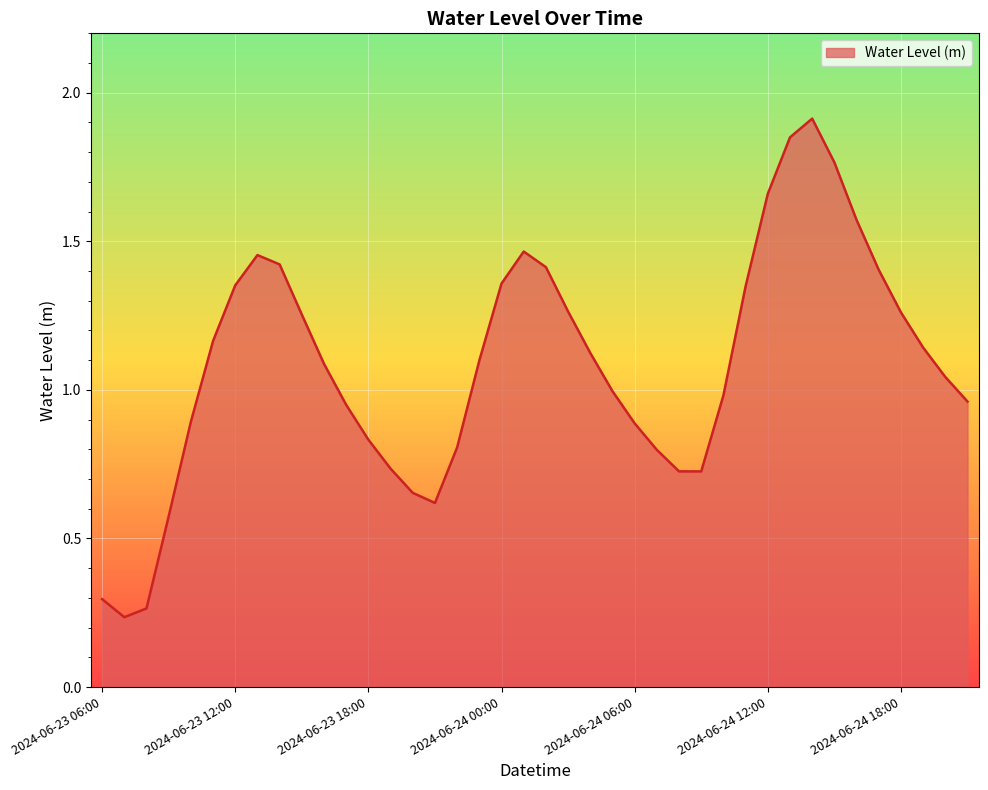

What is the greatest value displayed?

1.9